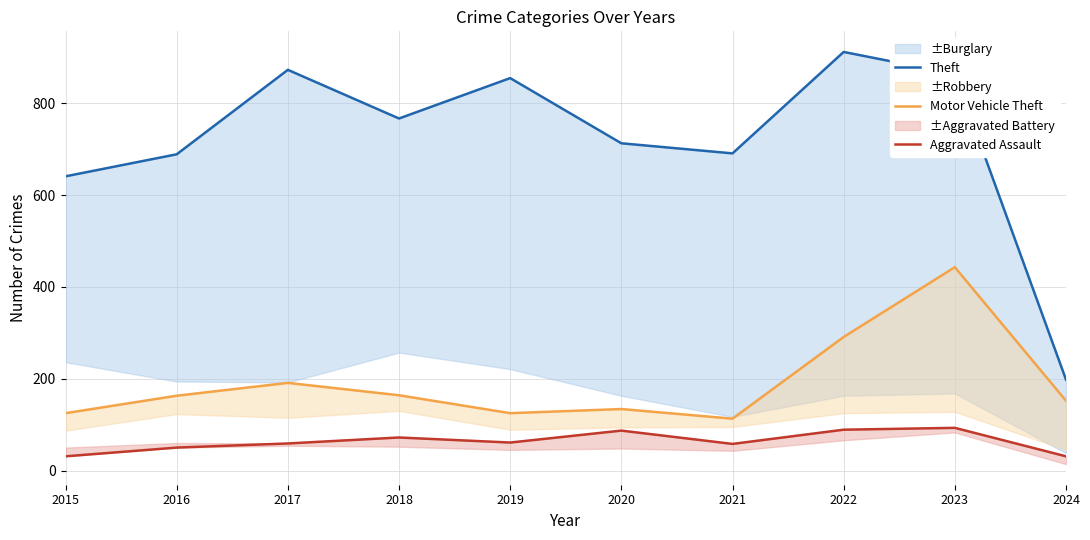

Reading left to right, extract all data points from this chart.

Theft: 641	689	873	767	855	713	691	912	864	198
Motor Vehicle Theft: 125	163	191	164	125	134	113	291	443	152
Aggravated Assault: 31	50	59	72	61	87	58	89	93	31